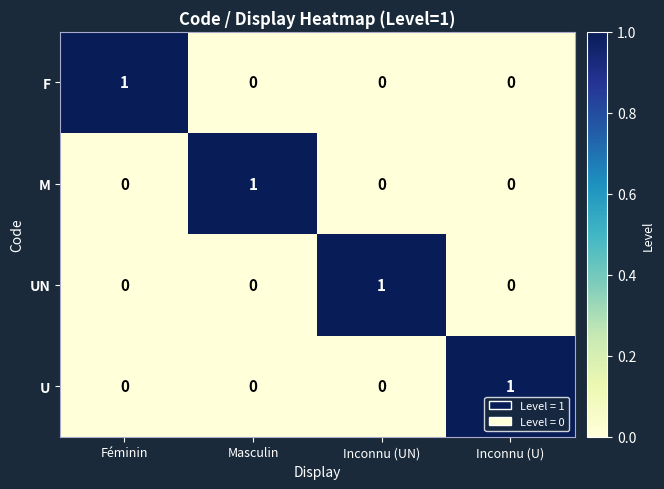

At how many categories does at least one series exceed 0?

4